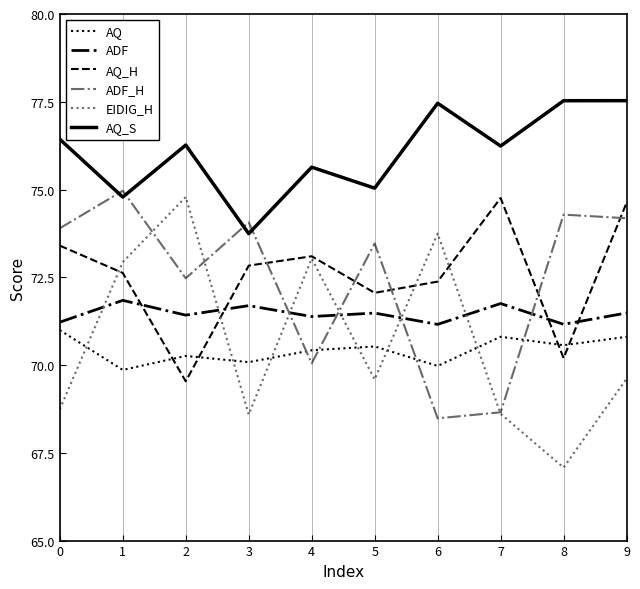

True or false: AQ has a value of 38.6 at 8.

False